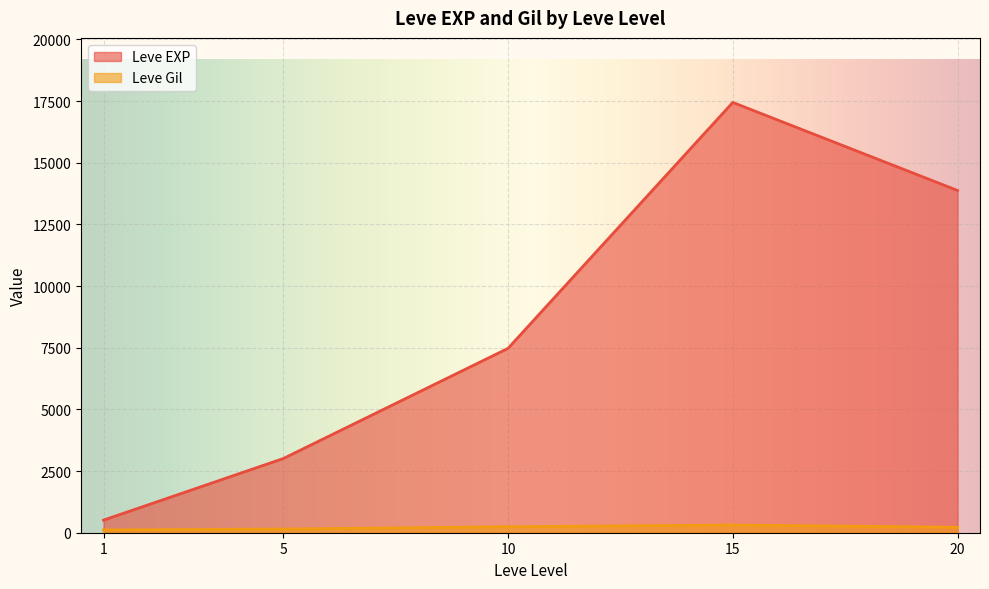

List the series in order of their overall mean, lowest first.

Leve Gil, Leve EXP